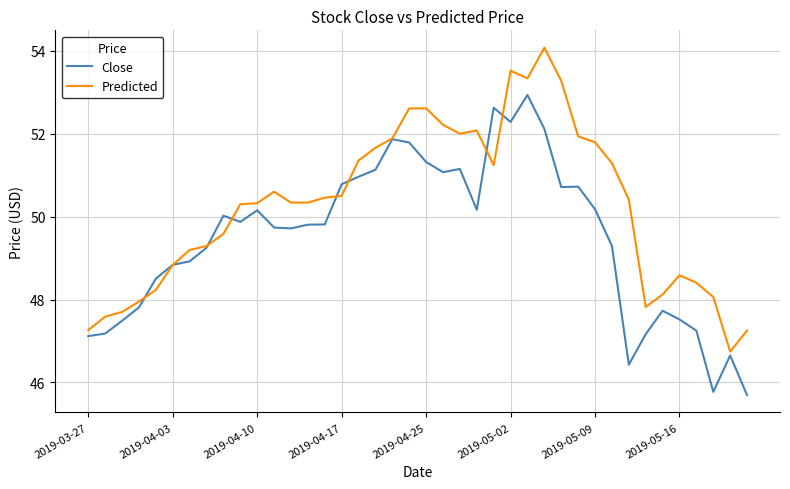

List the series in order of their overall mean, lowest first.

Close, Predicted